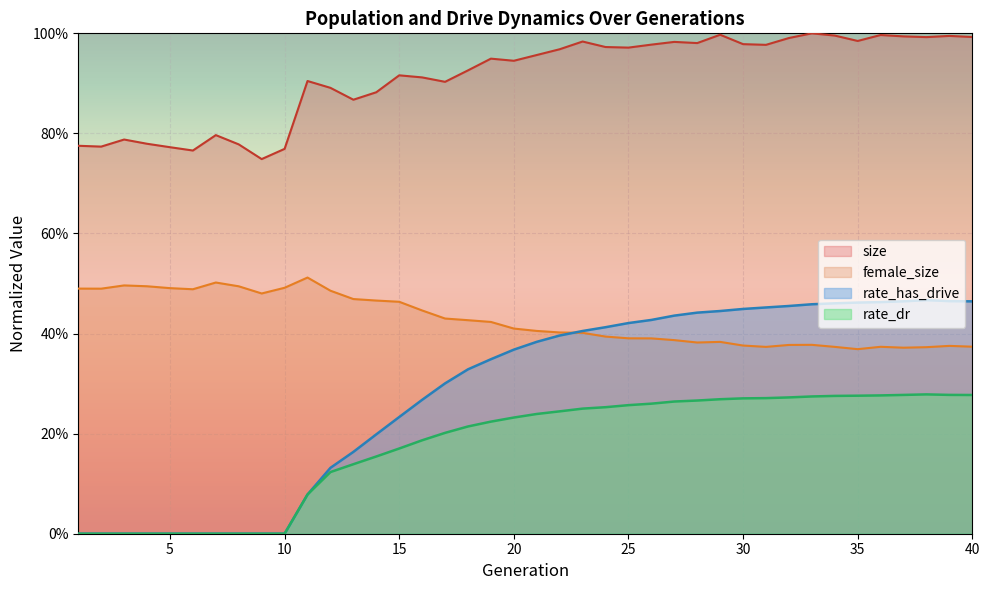

How many positive values does the rate_dr series have?

30